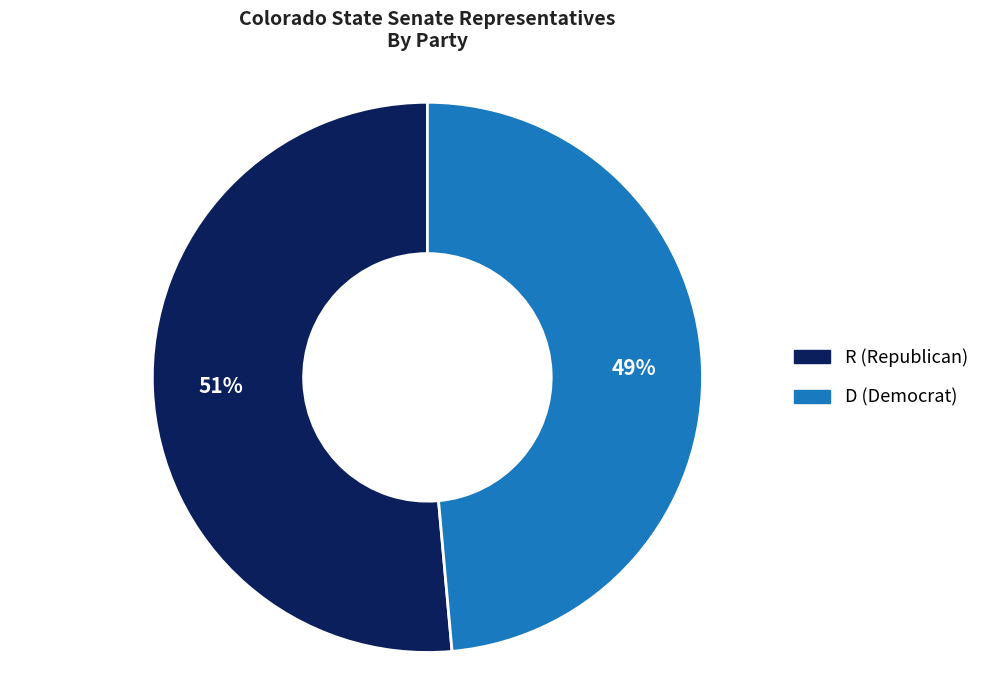

Is there a majority slice in this chart?

Yes